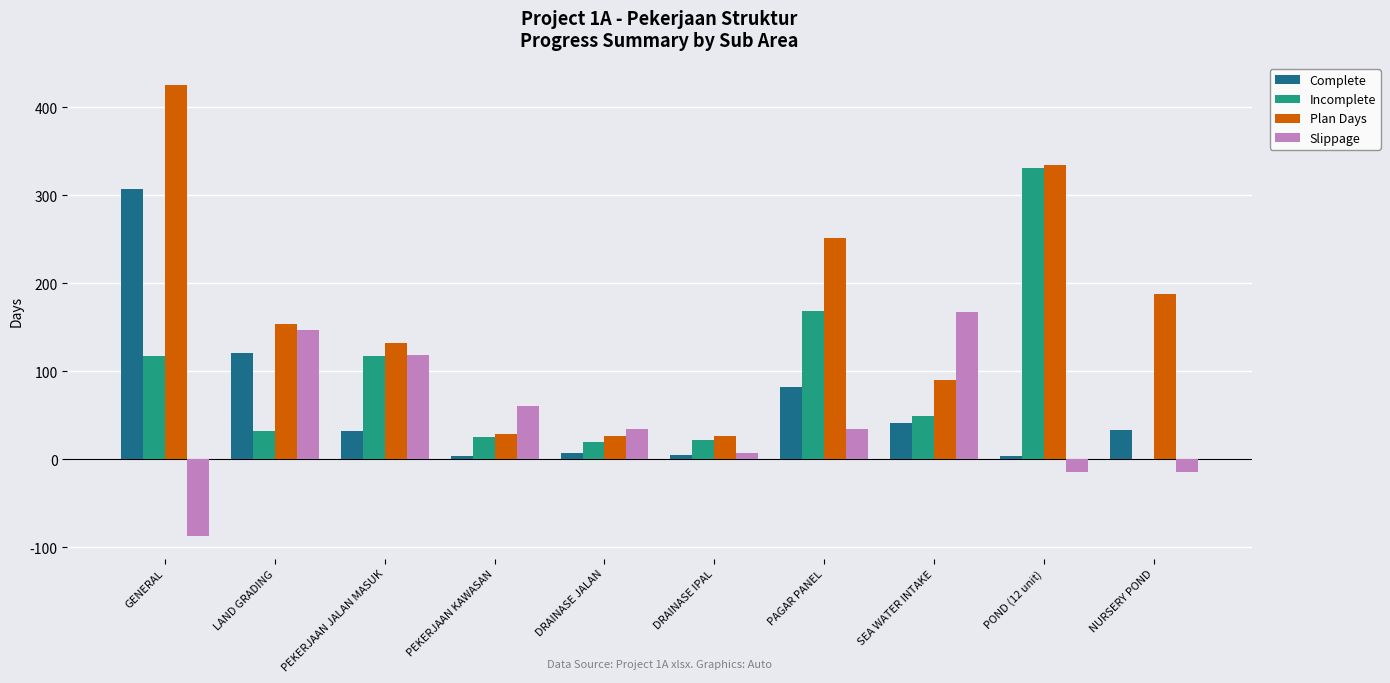

Which category has the highest value in the Incomplete series?

POND (12 unit)